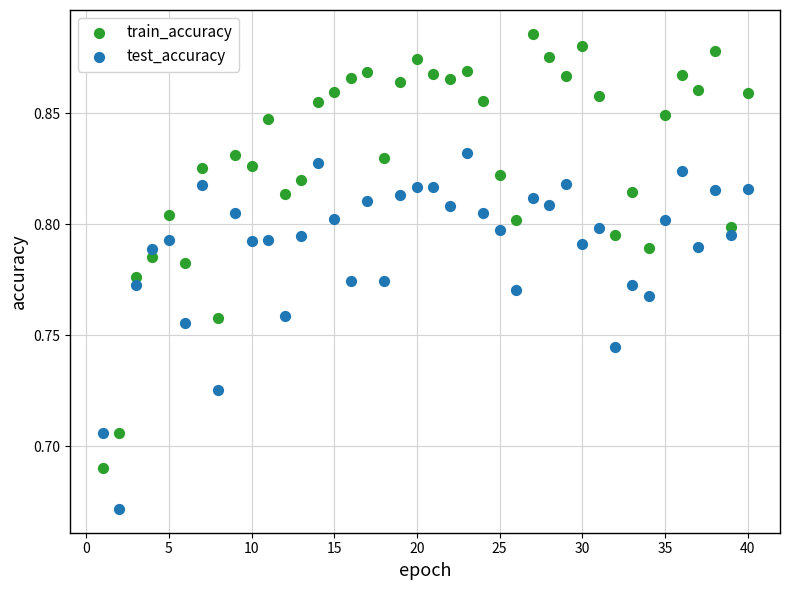

What are all the series names shown in the legend?

train_accuracy, test_accuracy